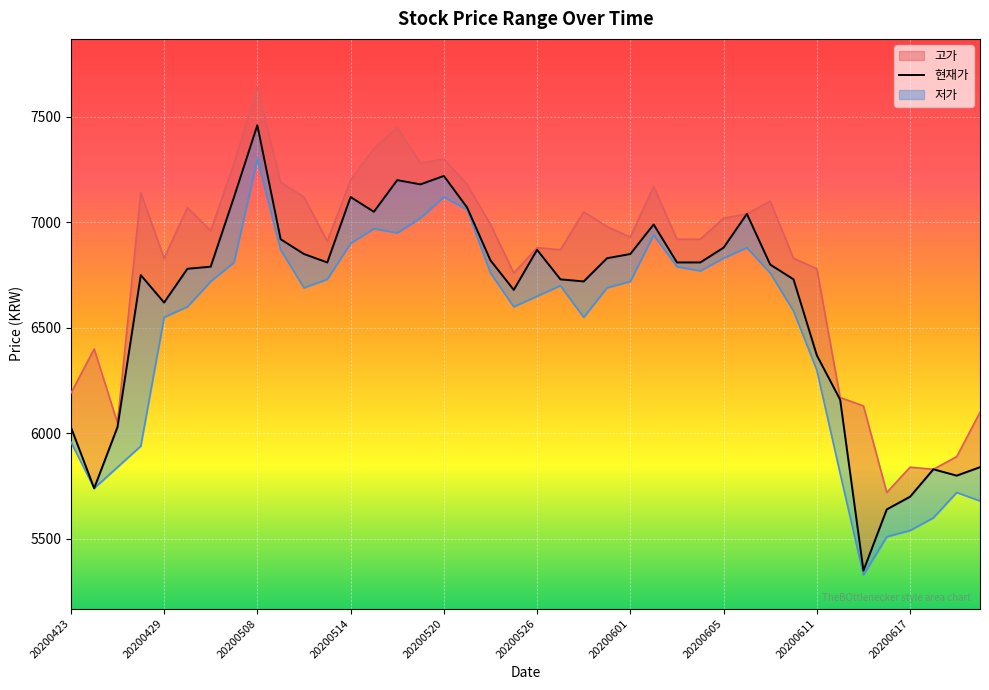

How many distinct data groups are displayed?

3